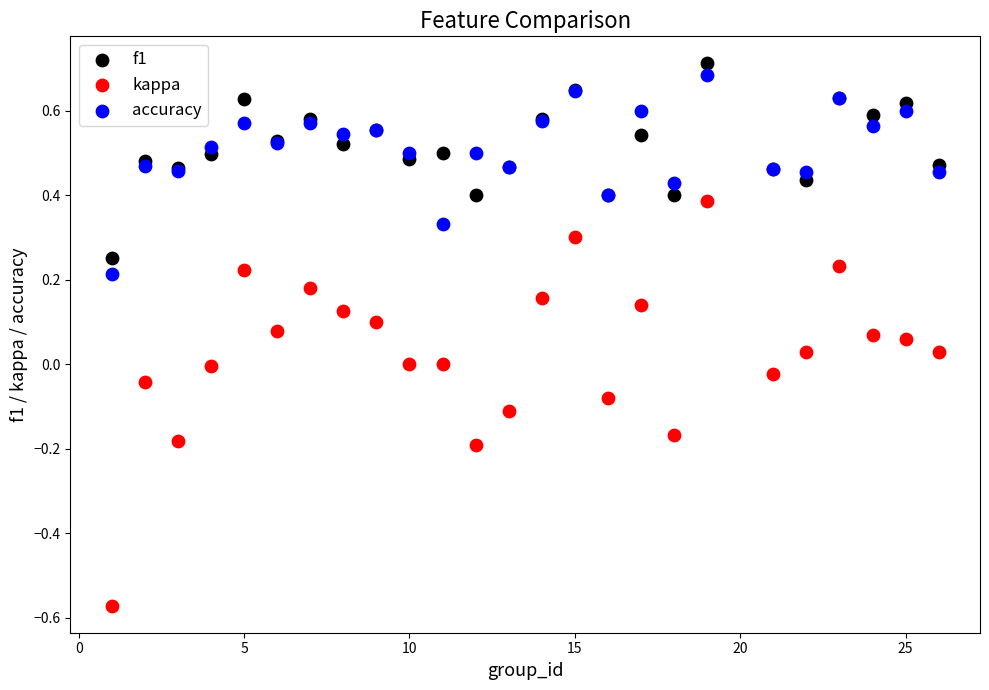

Which series contains the lowest Y value?

kappa